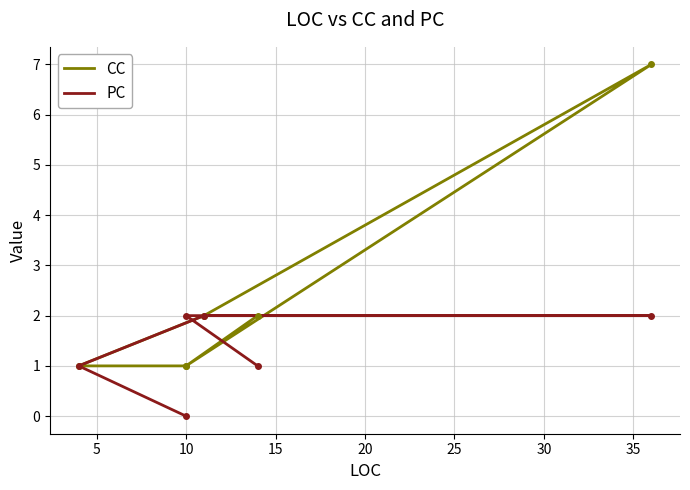

What is the difference between the CC values at 15 and 20?

6